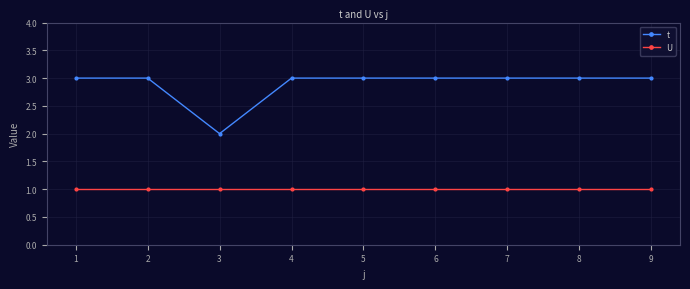

What is the value of the t point at the 2nd from the left?

3